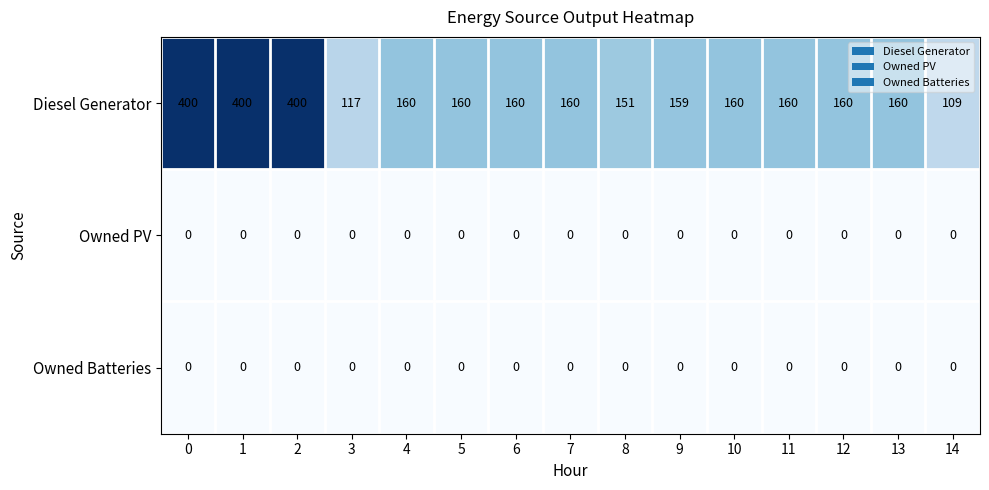

How many series are shown in this chart?

3